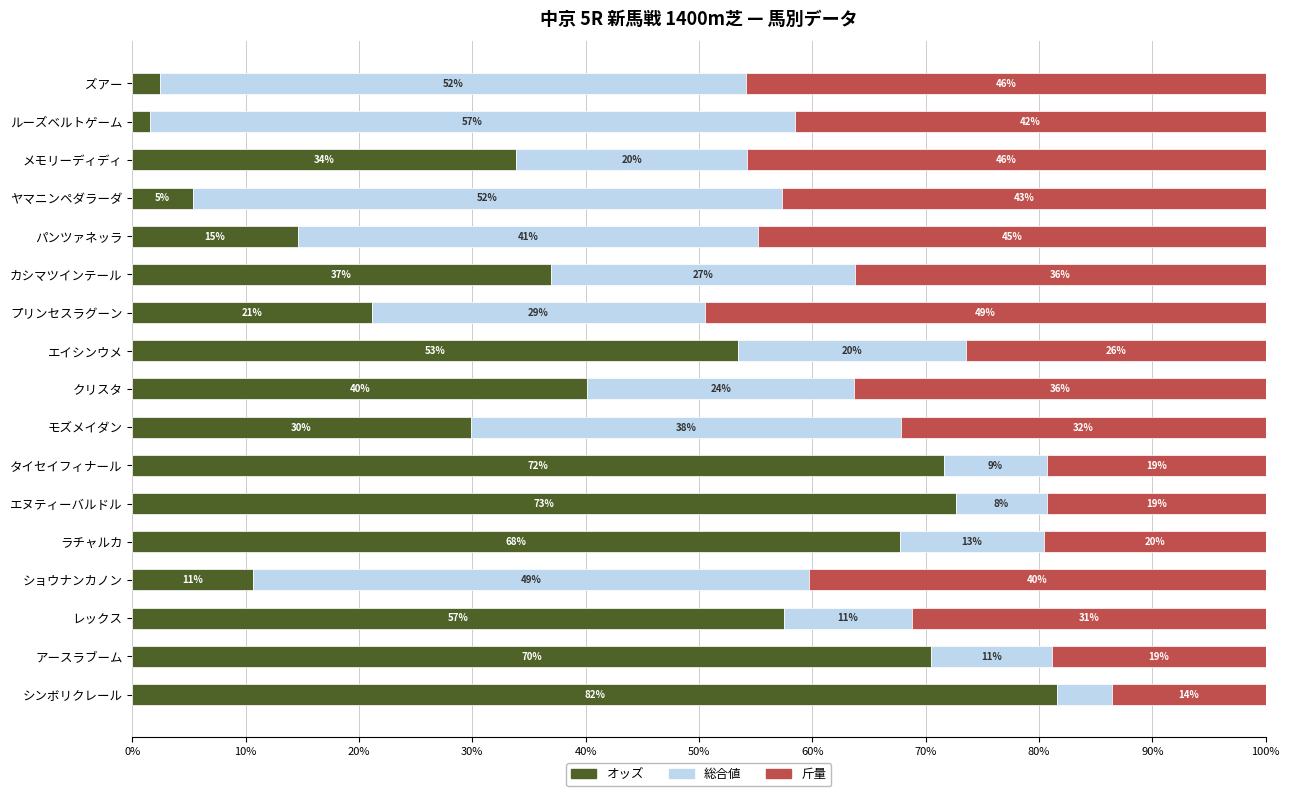

What are all the series names shown in the legend?

オッズ, 総合値, 斤量